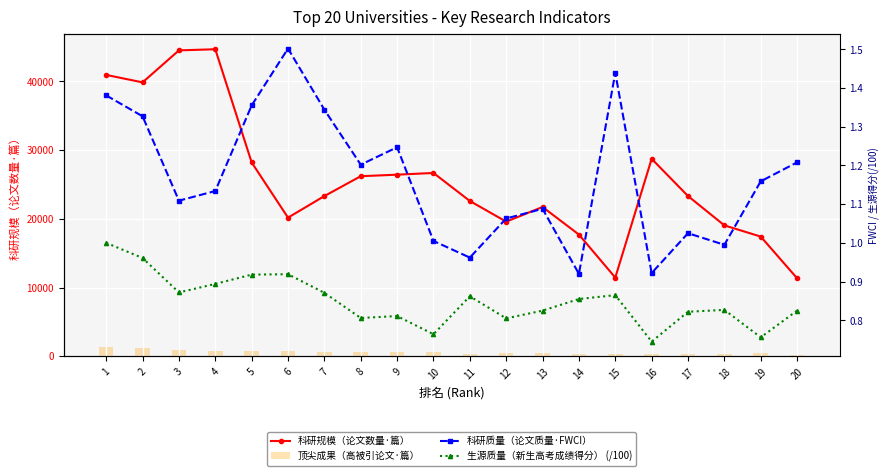

Which has a higher value, 17 or 16?

16